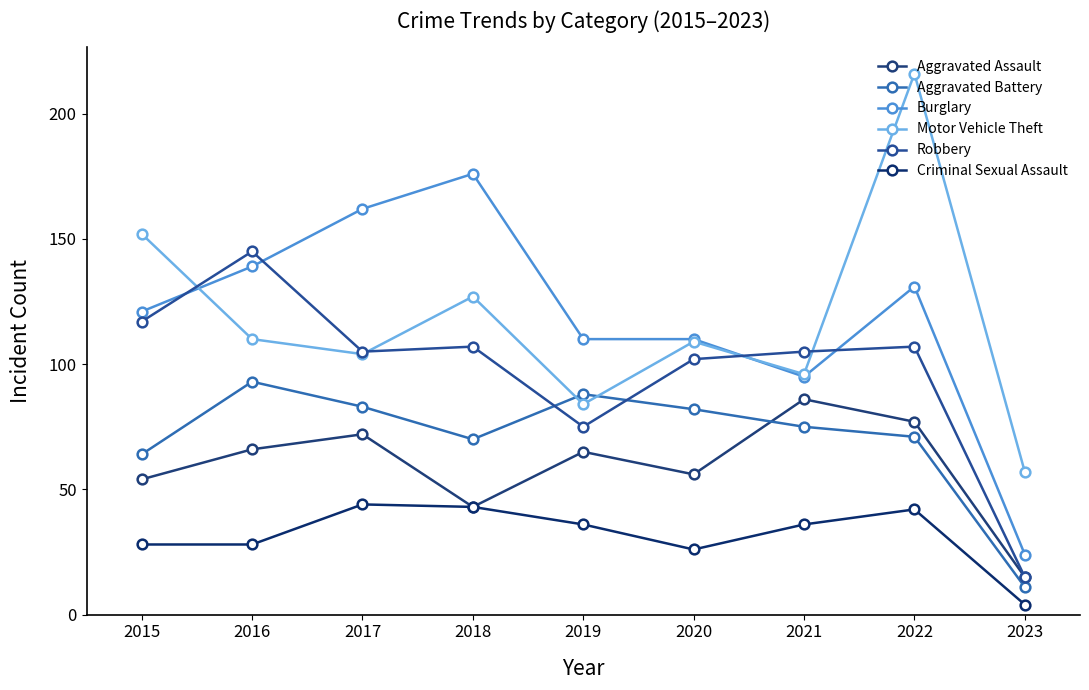

True or false: Aggravated Assault and Criminal Sexual Assault cross at least once.

False